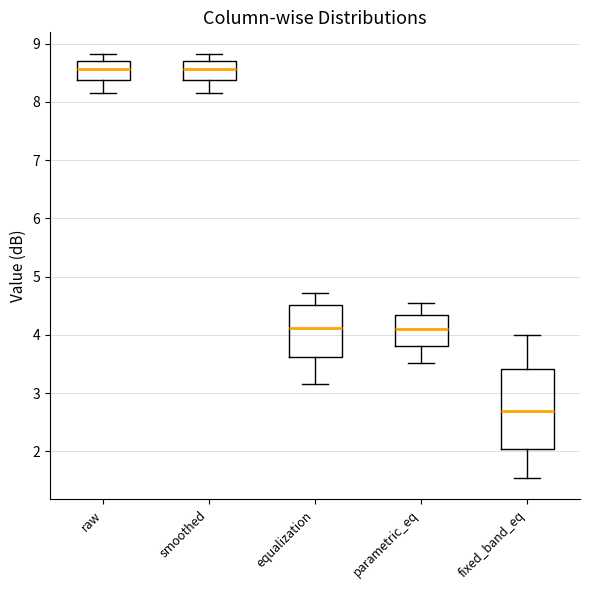

Reading left to right, transcribe this box plot: for each box, give where its median line is, the range the box spans, and where its two whiskers end, as read against the y-axis. The values are not printed on the chart, so give them approximately, as read against the axis.

raw: median 8.6, box 8.4 to 8.7, whiskers 8.2 to 8.8
smoothed: median 8.6, box 8.4 to 8.7, whiskers 8.2 to 8.8
equalization: median 4.1, box 3.6 to 4.5, whiskers 3.2 to 4.7
parametric_eq: median 4.1, box 3.8 to 4.3, whiskers 3.5 to 4.6
fixed_band_eq: median 2.7, box 2.0 to 3.4, whiskers 1.5 to 4.0